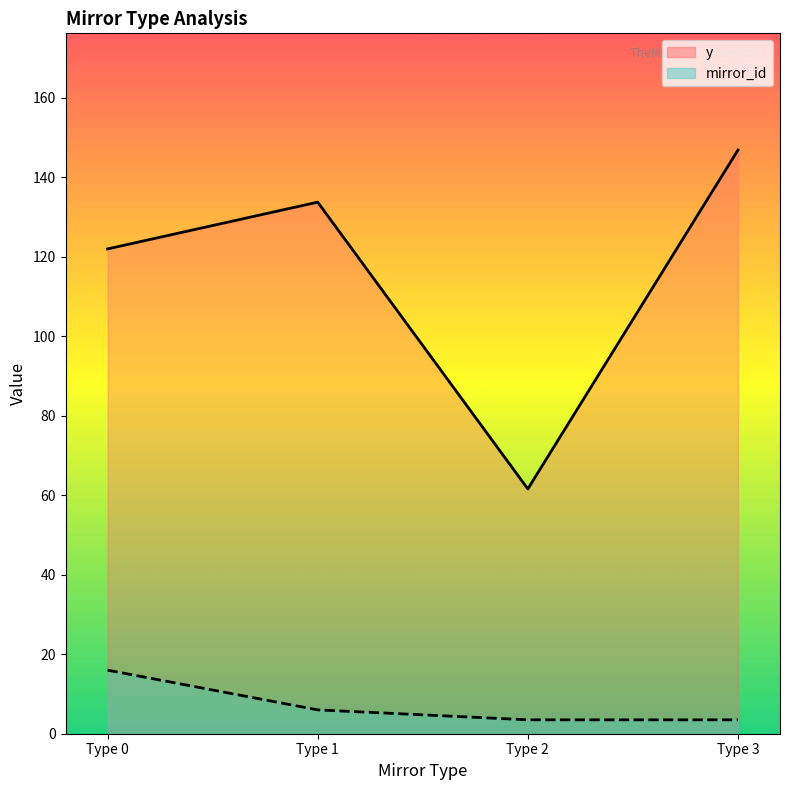

Is the value of y at Type 1 greater than the value of mirror_id at Type 0?

Yes